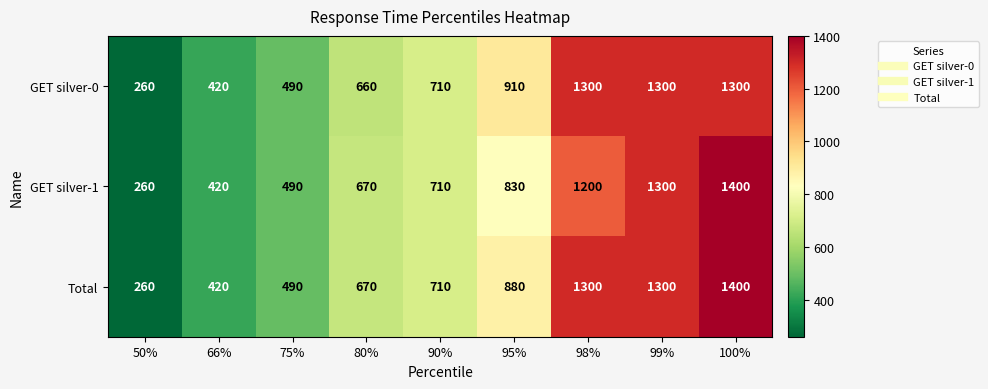

What is the difference between the highest and lowest values at 95%?

80